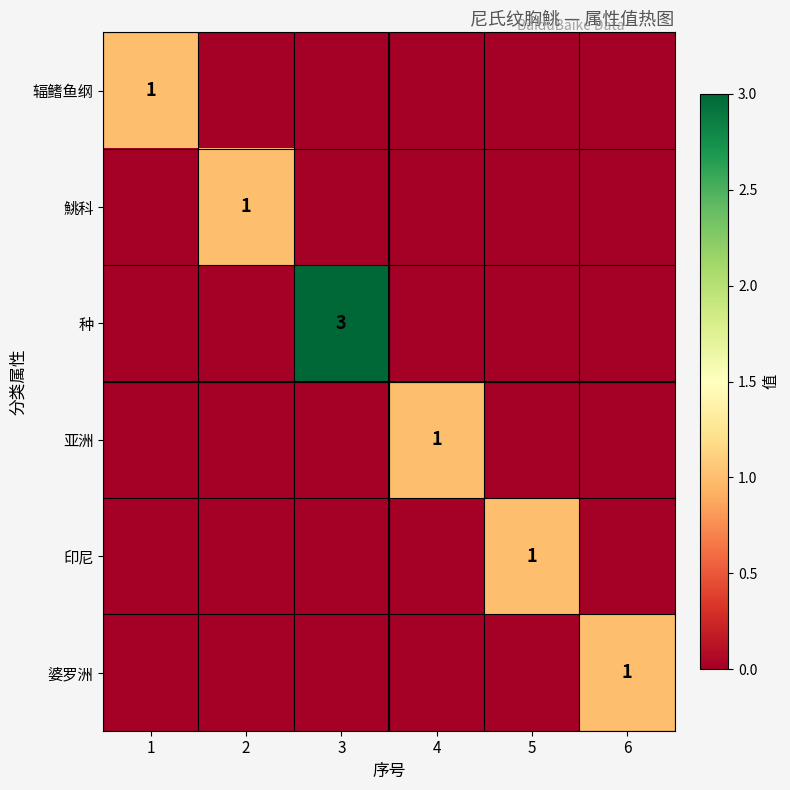

The 辐鳍鱼纲 series shows 2 at 1. True or false?

False